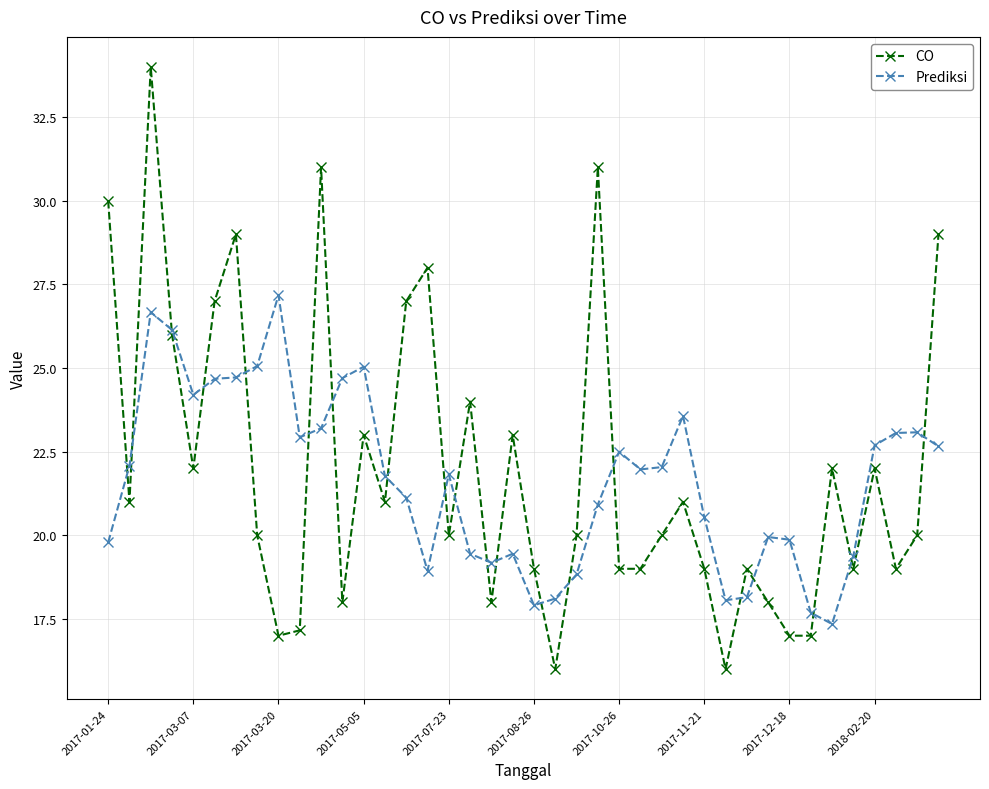

What is the value of the Prediksi point at the 11th from the left?

23.2